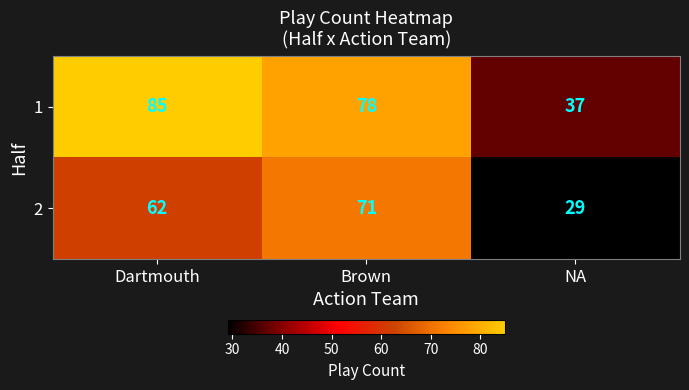

The 2 series shows 29 at NA. True or false?

True